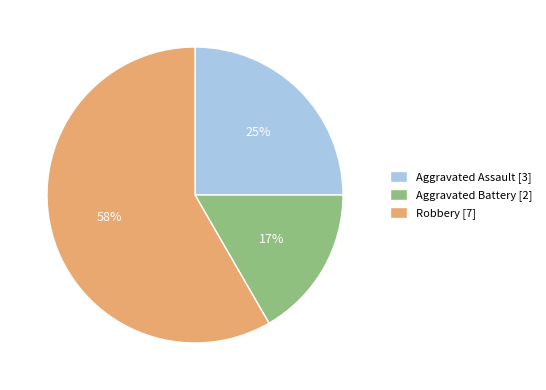

Rank the categories by value from lowest to highest.

Aggravated Battery, Aggravated Assault, Robbery